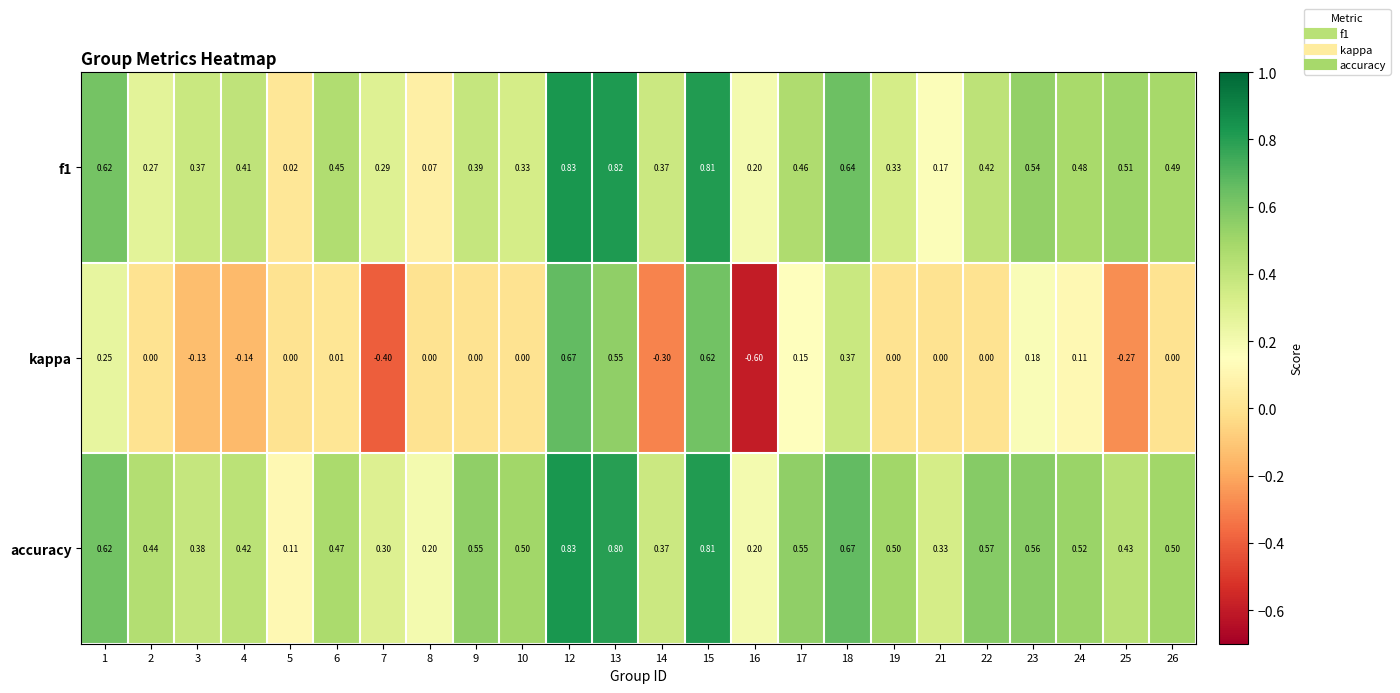

Which series has the largest total across all categories?

accuracy